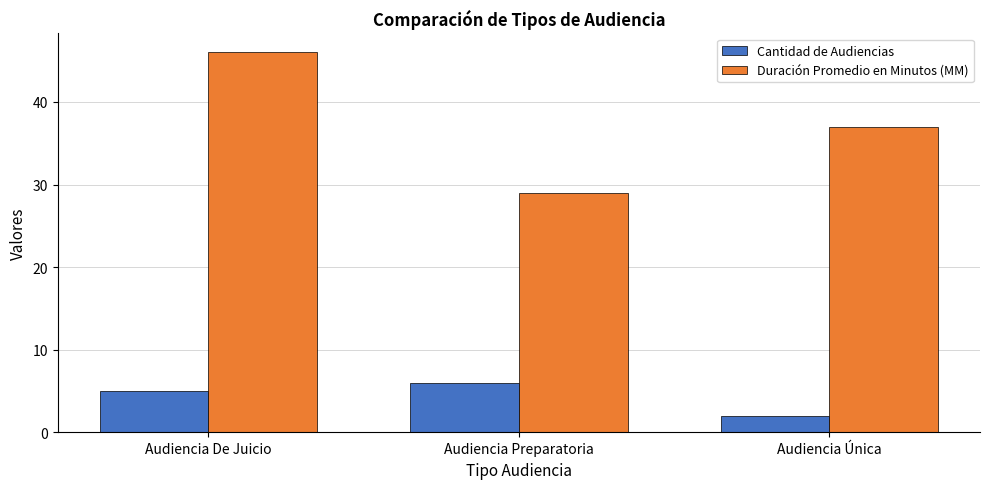

Is it true that Duración Promedio en Minutos (MM) equals 46 at Audiencia De Juicio?

True